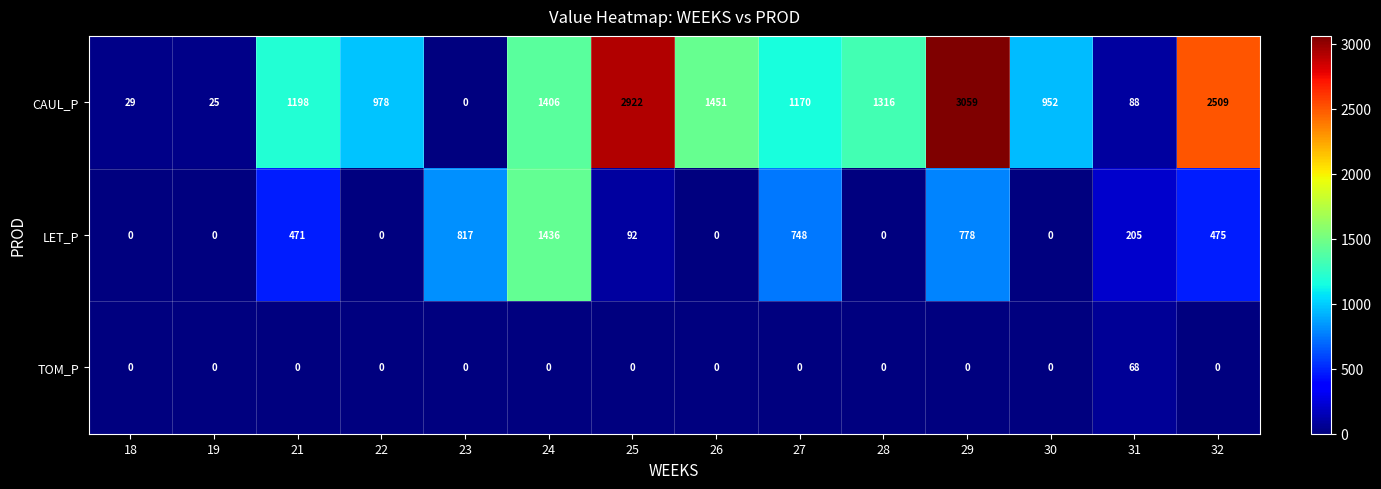

What is the maximum value shown in the chart?

3059